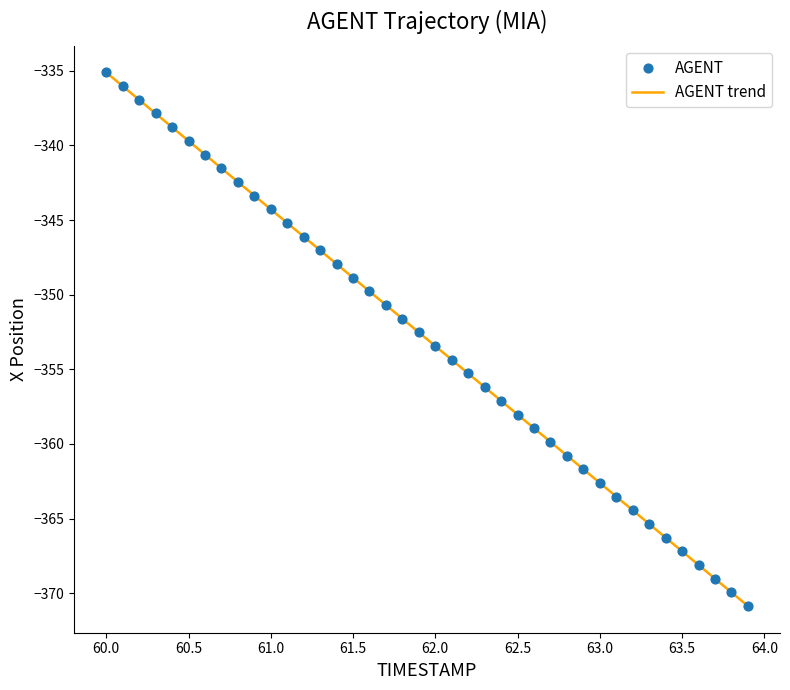

What is the difference between the maximum and minimum values?

35.7